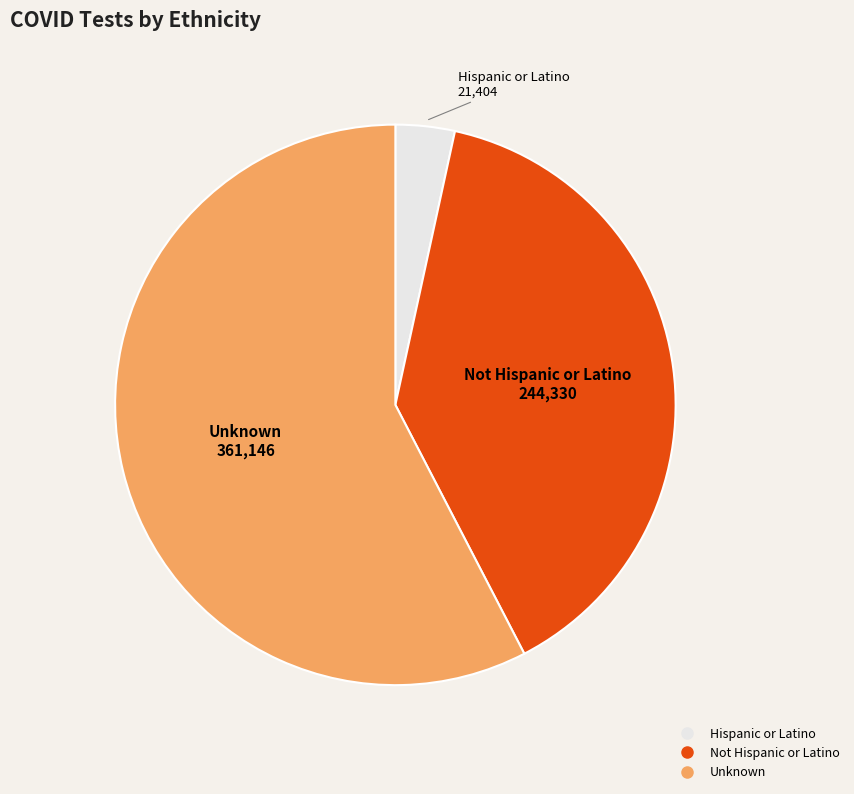

Which category has the biggest portion of the pie?

Unknown